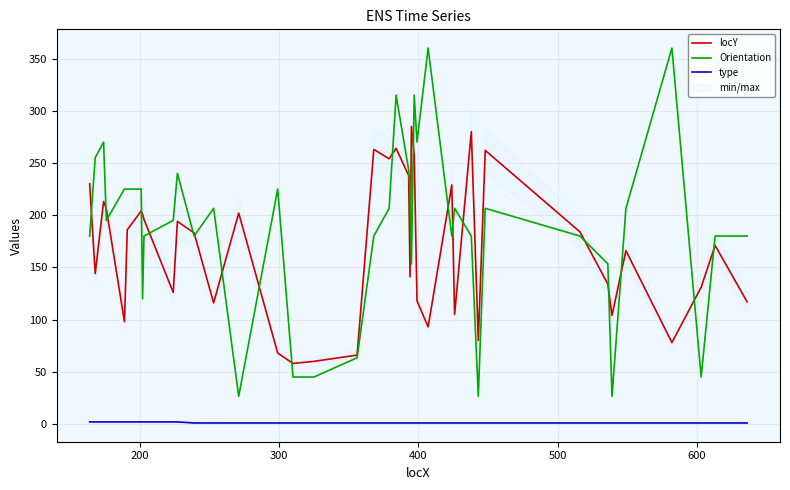

True or false: locY and type intersect in this chart.

False